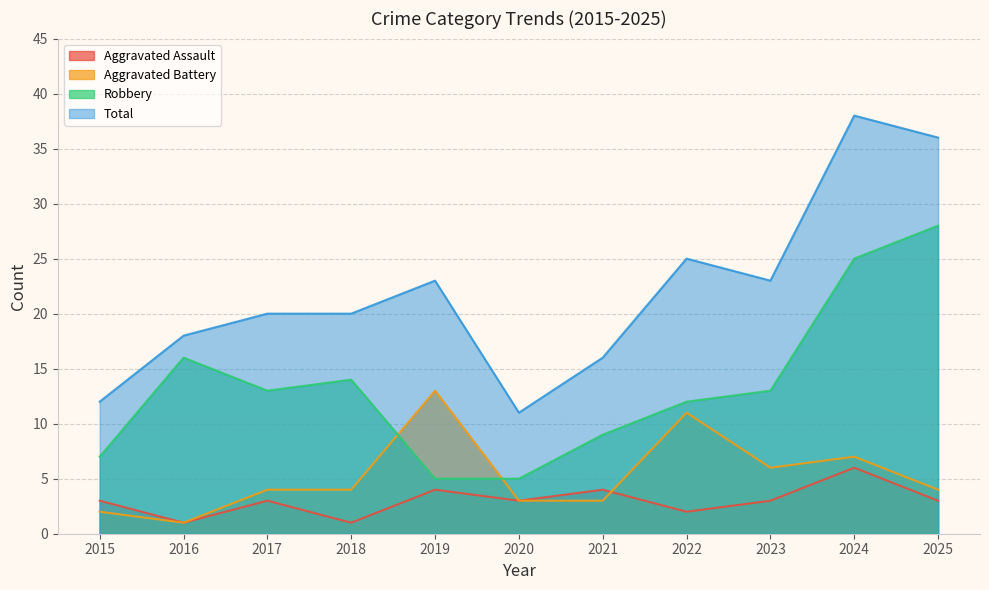

Count the number of categories in the chart.

11